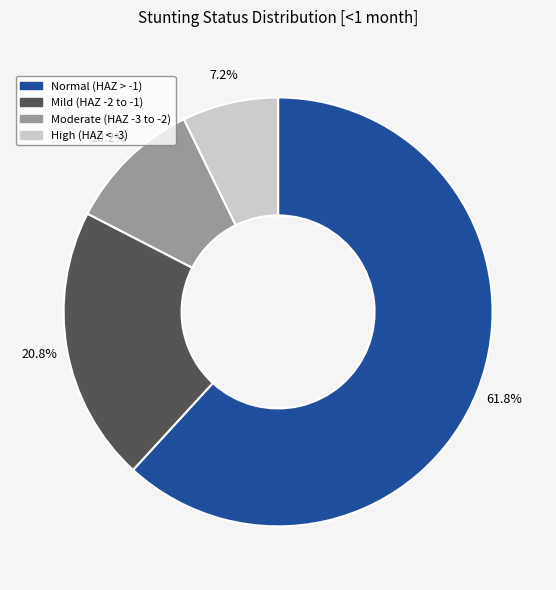

Is there any slice that represents more than half of the pie?

Yes